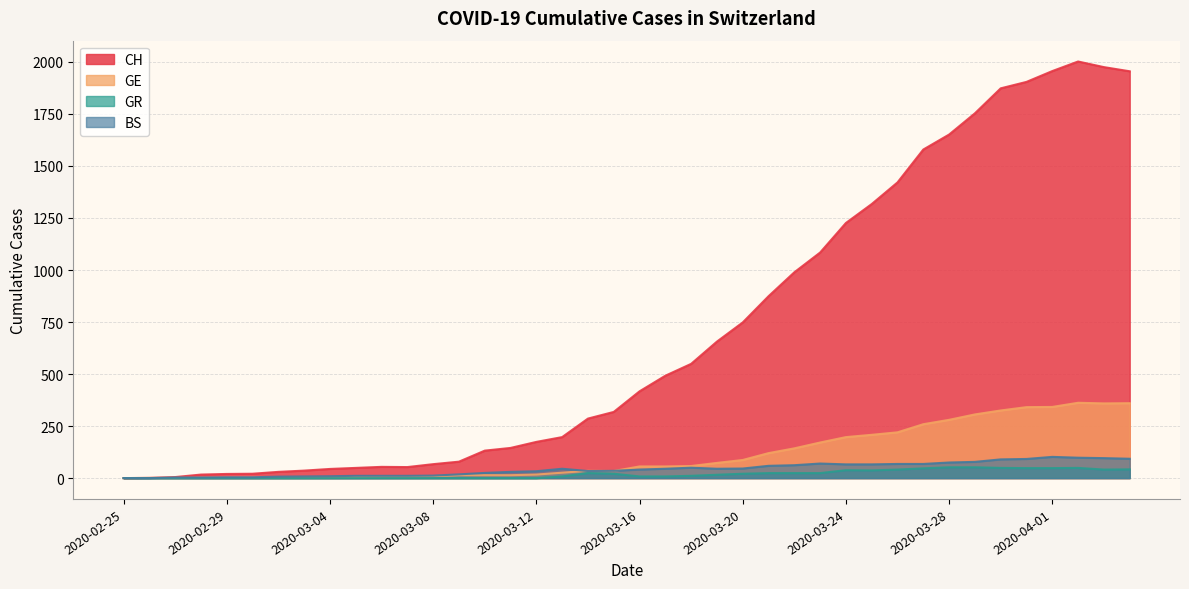

What are all the series names shown in the legend?

CH, GE, GR, BS